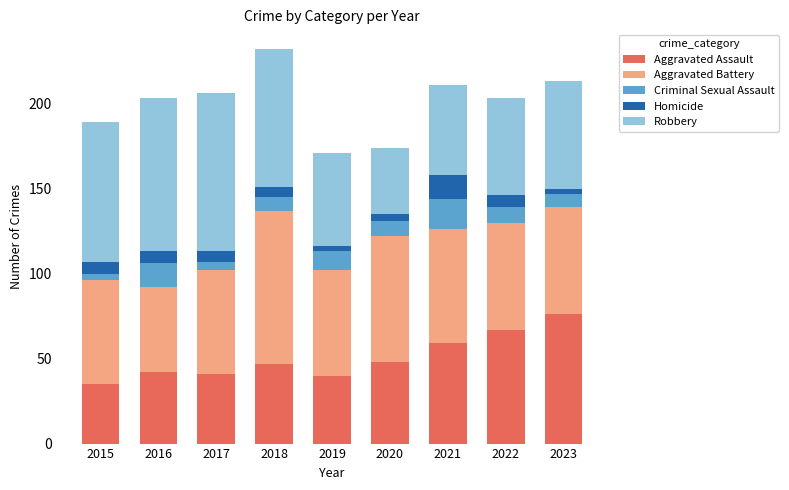

Does the chart contain stacked bars?

Yes